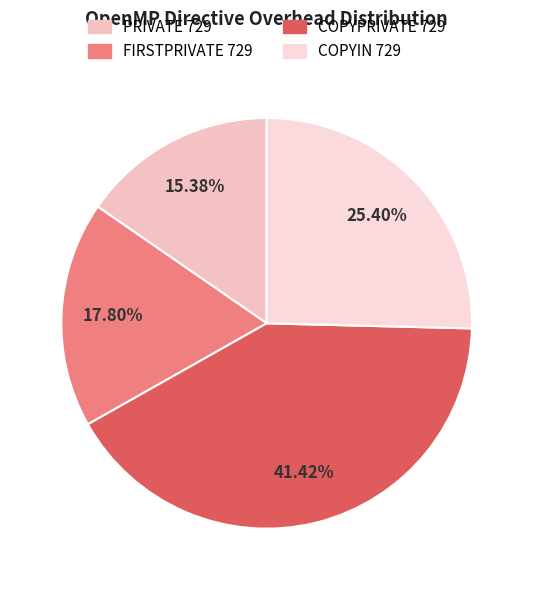

Is it true that COPYIN 729 is 25% of the pie?

True